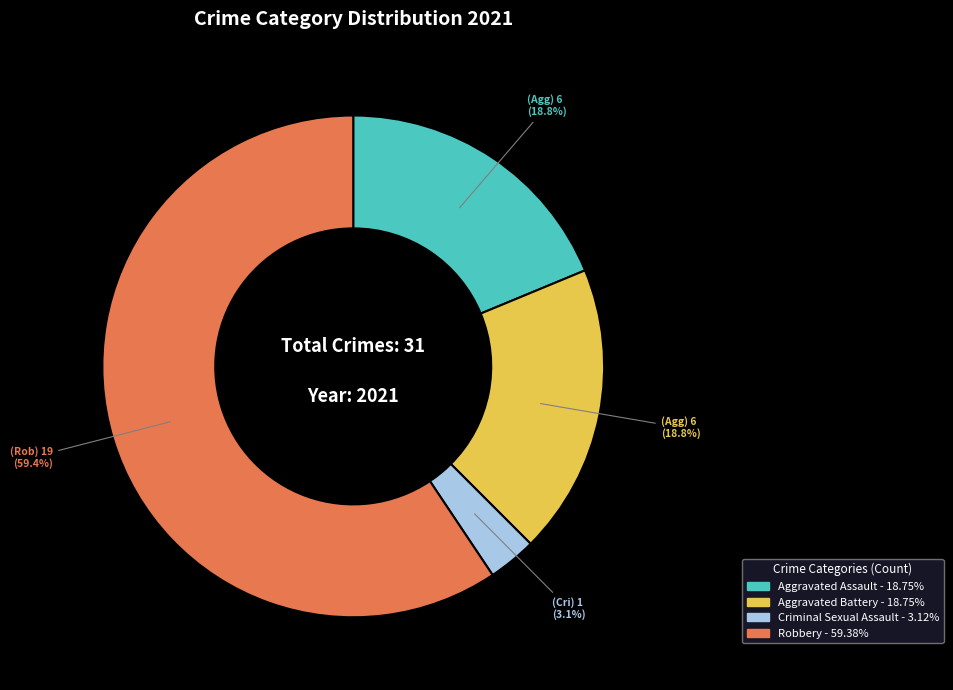

What percentage is NOT represented by Criminal Sexual Assault?

96.9%